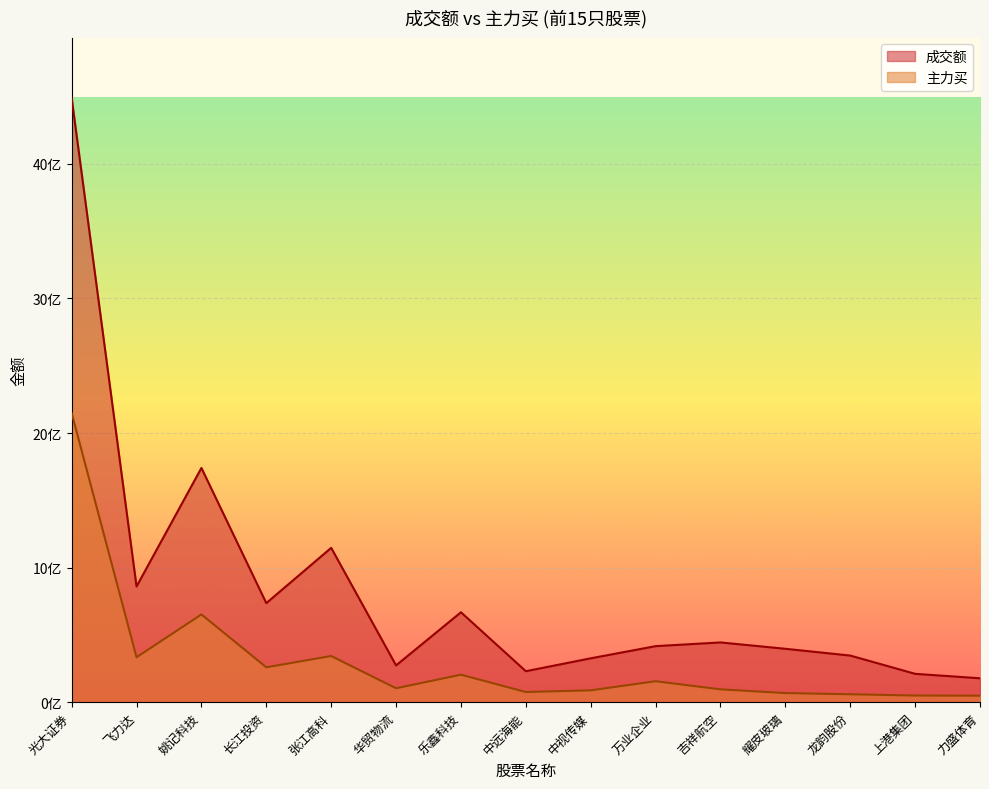

How many data points in 成交额 are above 416265417?

7